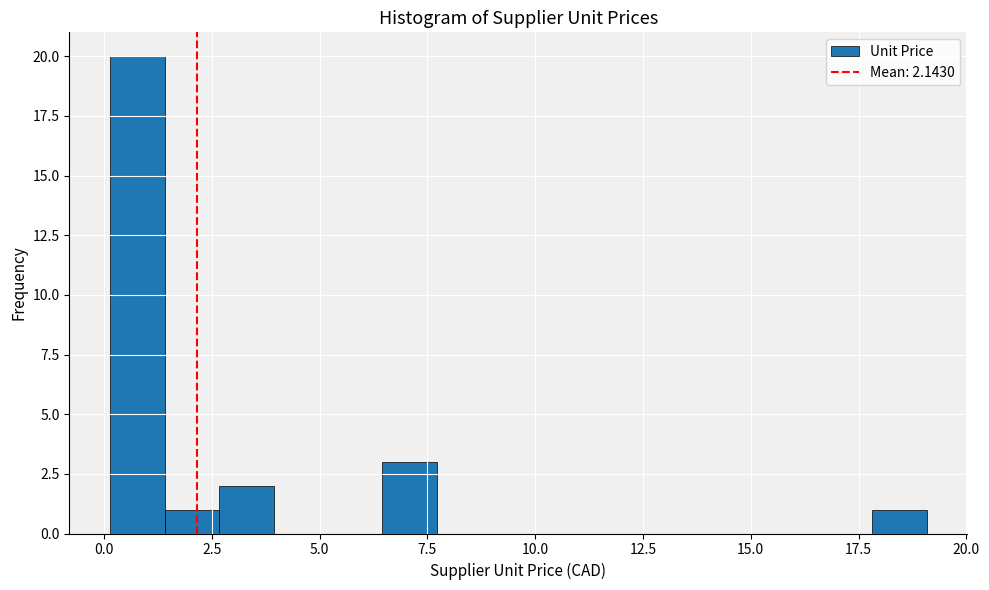

Around what value on the x-axis is the tallest bar? Give the approximate position of its centre, as read against the axis.

1.0